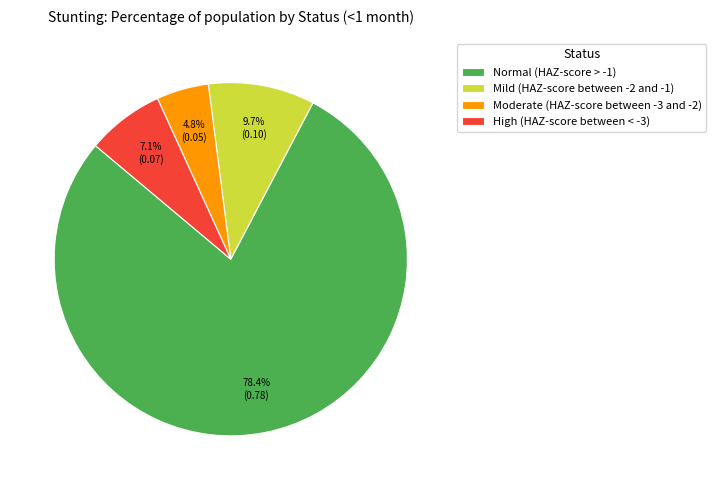

Does Normal (HAZ-score > -1) represent more than half of the total?

Yes